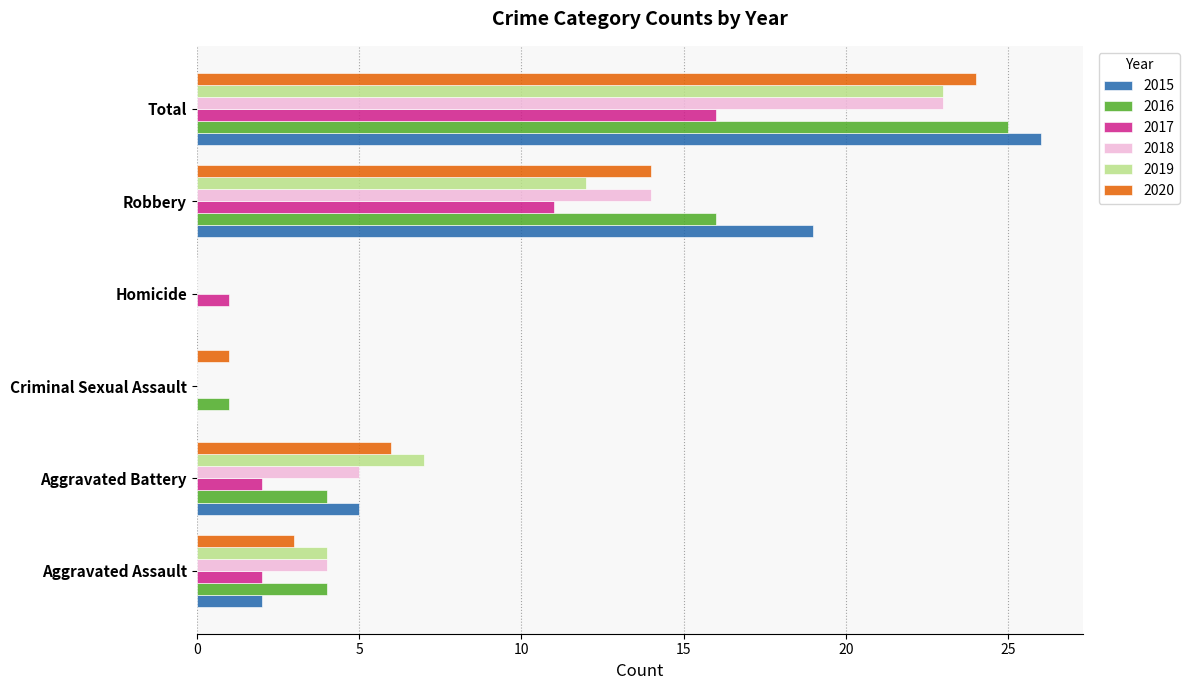

Is the value of 2016 at Criminal Sexual Assault greater than the value of 2018 at Total?

No